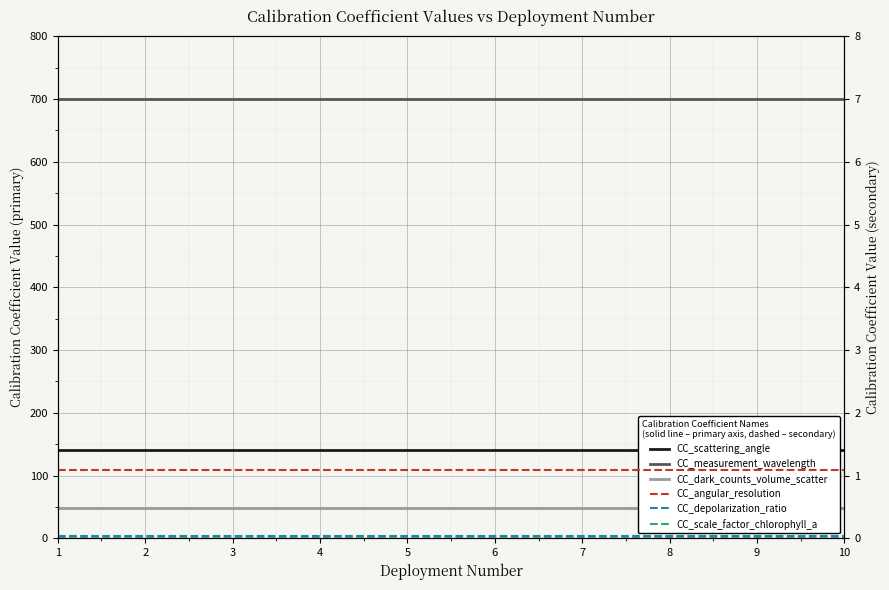

Between 1 and 7, which series saw the biggest shift?

CC_scattering_angle